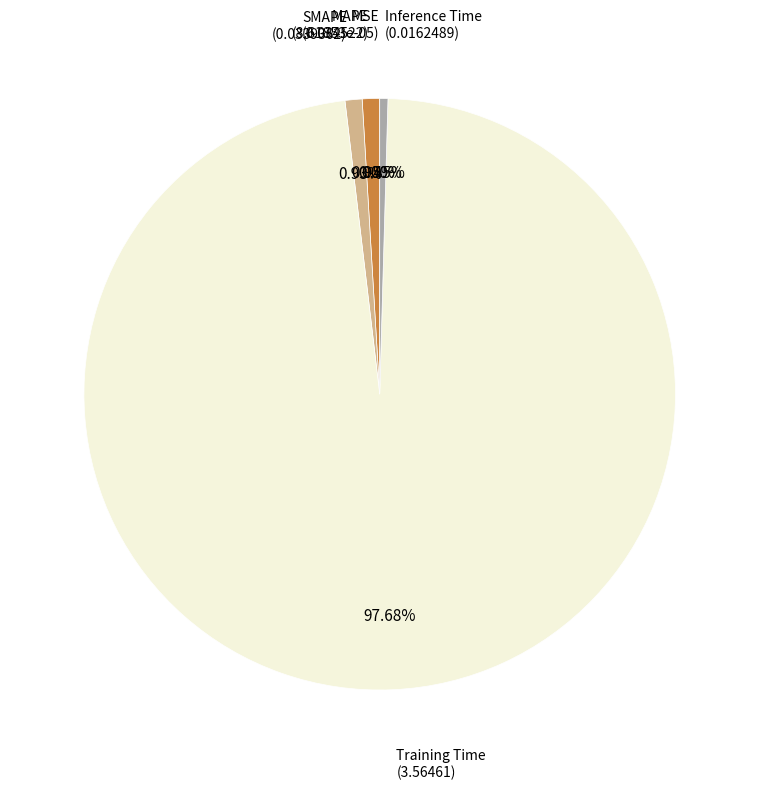

To the nearest percent, what is the average slice percentage?

20%